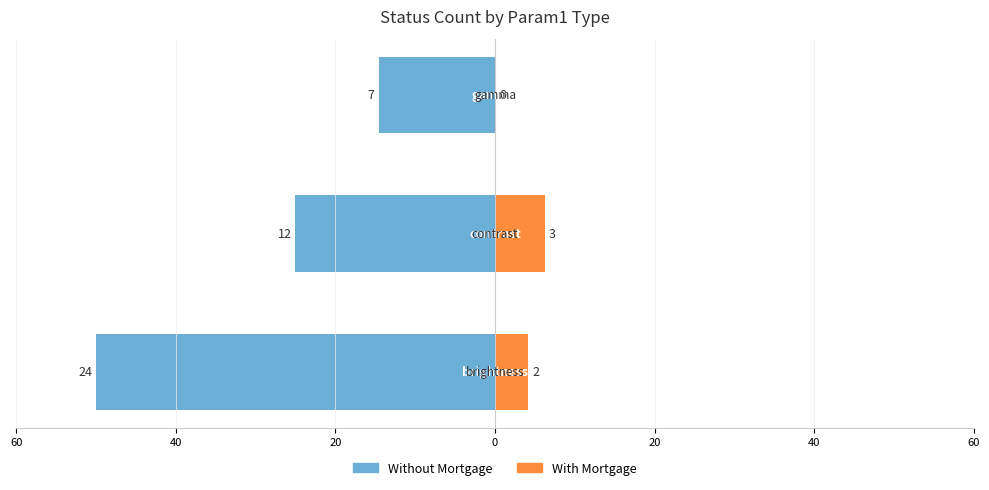

True or false: With Mortgage has a value of 0.0 at 20.

True